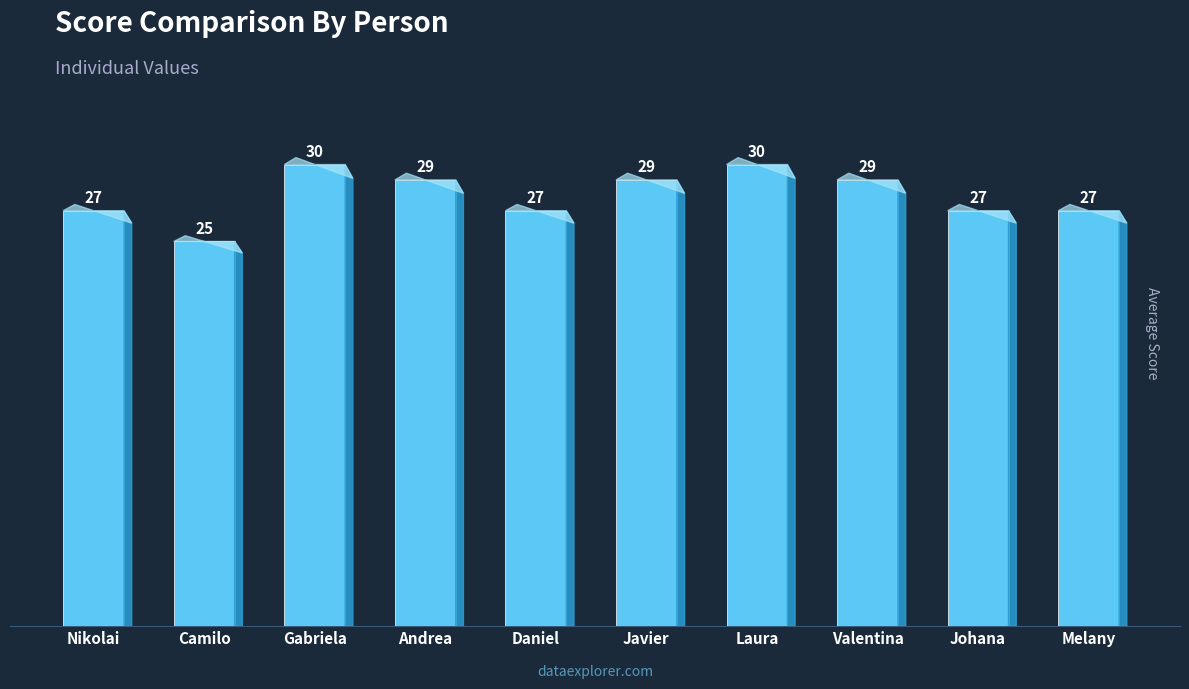

How many bars are there in total?

10